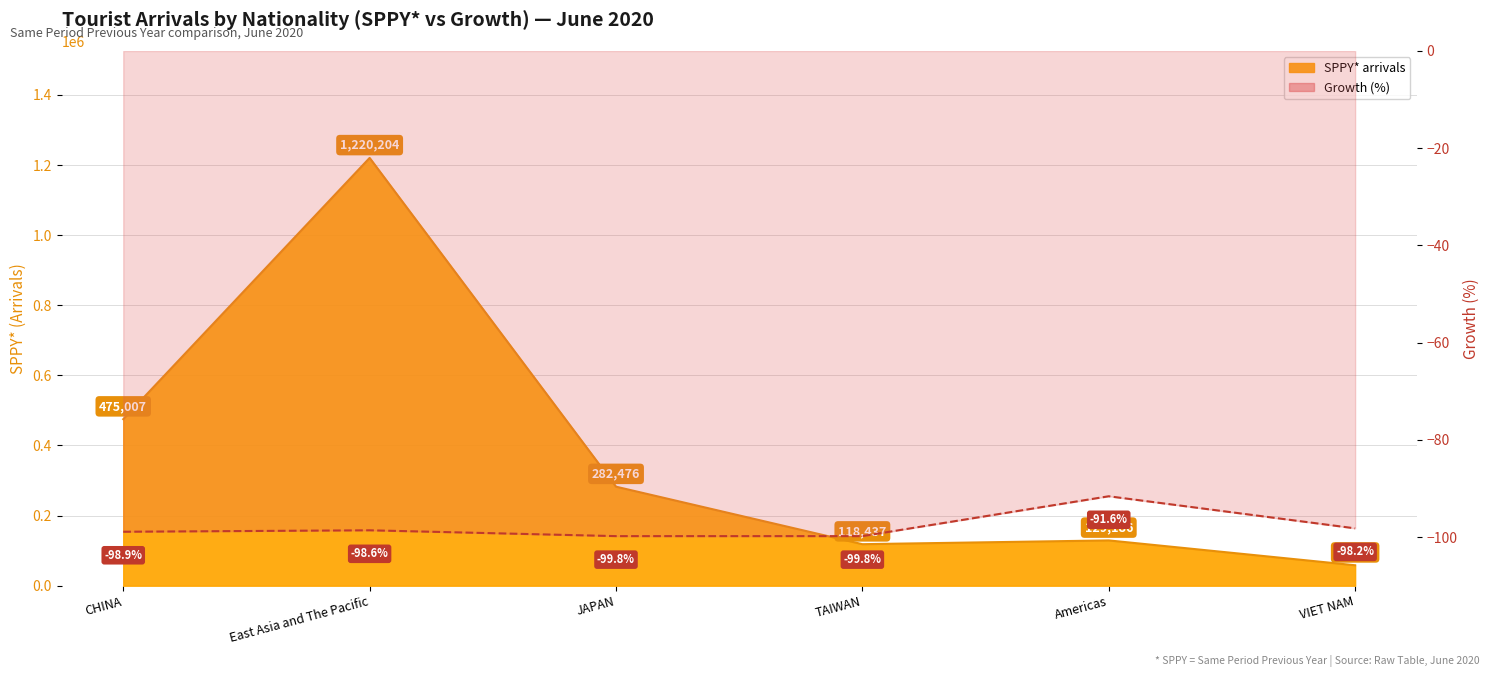

Which category has the highest value across all series?

Americas